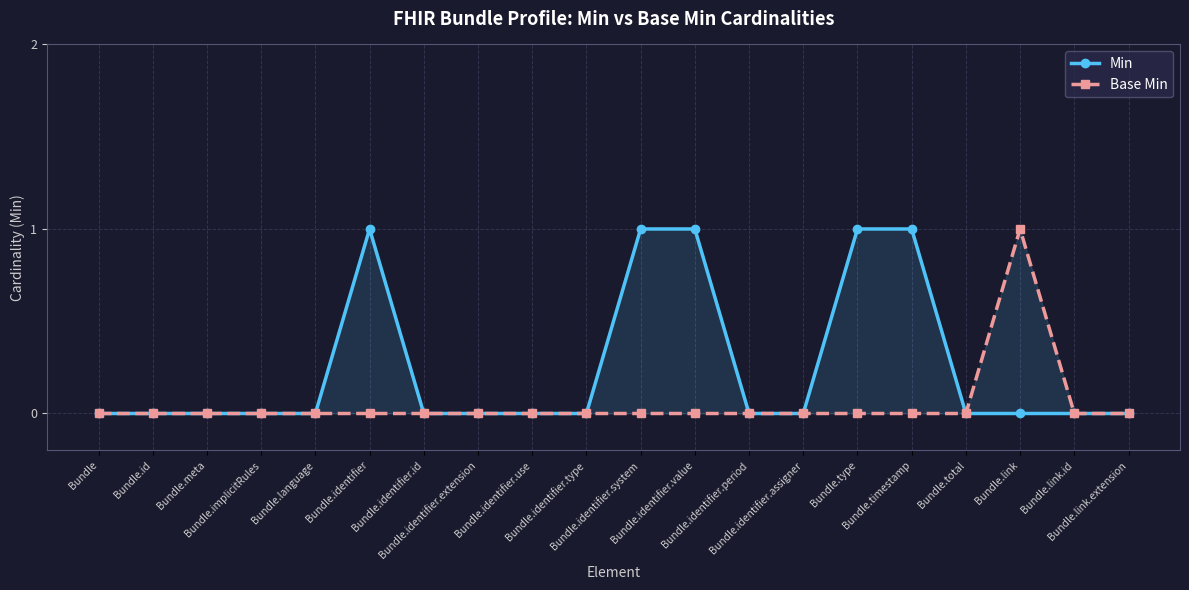

True or false: Base Min and Min intersect in this chart.

False